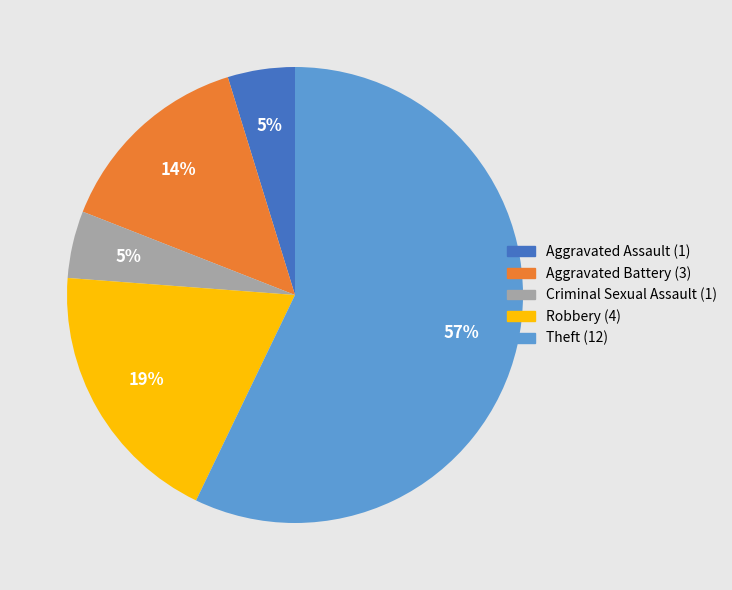

True or false: Theft accounts for 65% of the total.

False